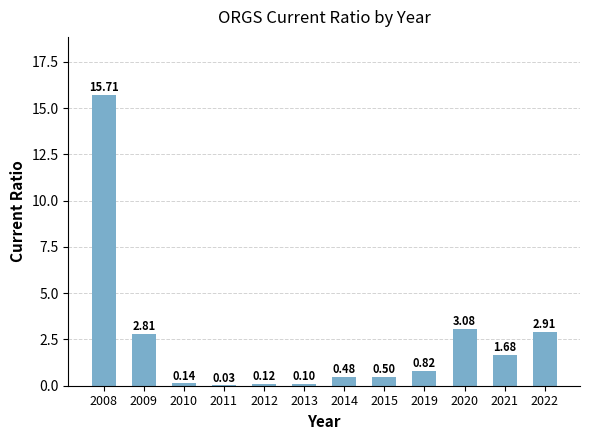

What is the change in value from 2011 to 2012?

+0.1